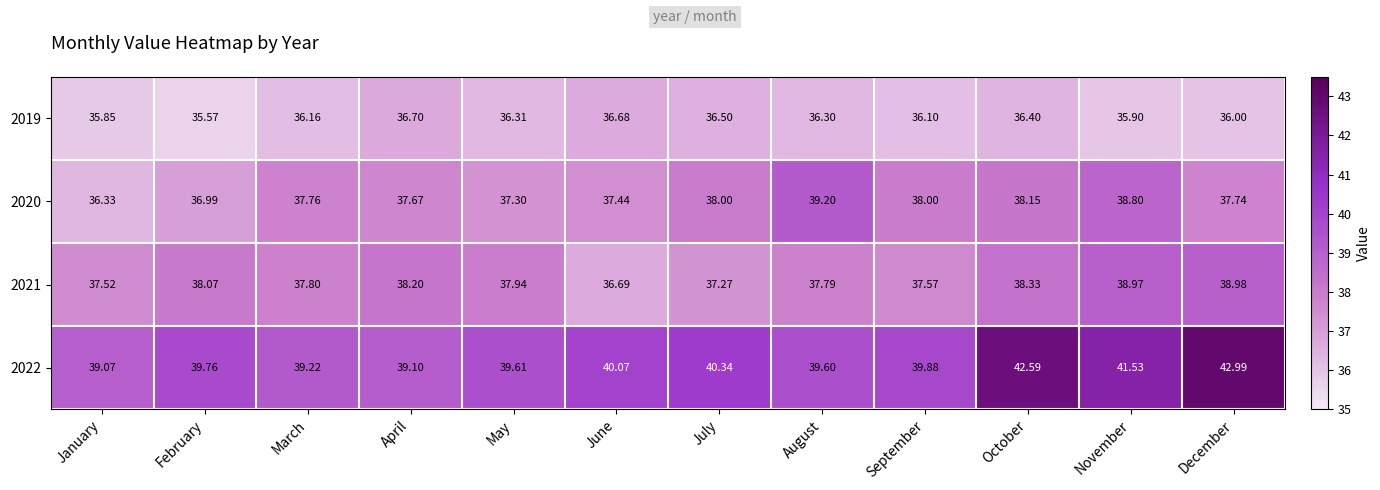

Where does the 2019 series first go above 36?

March